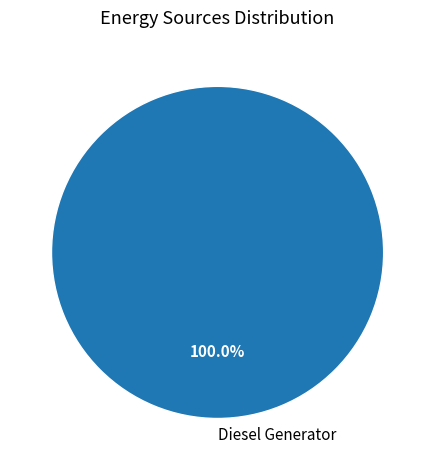

Rank the categories by value from lowest to highest.

Diesel Generator